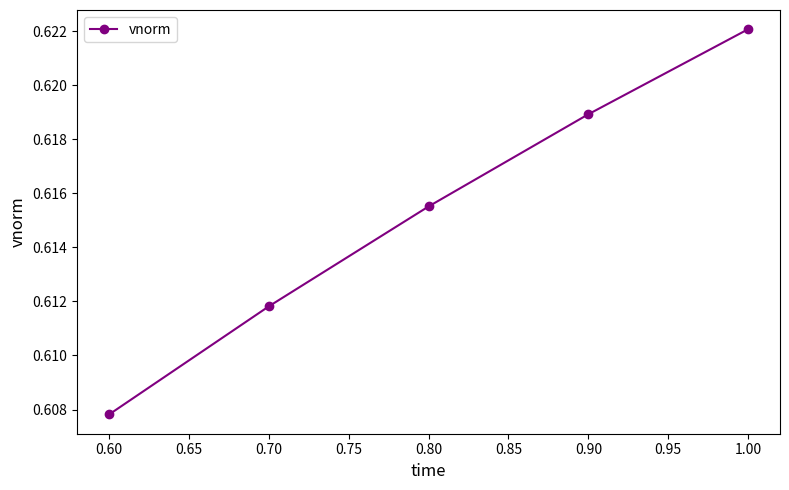

Does the chart have visible grid lines?

No